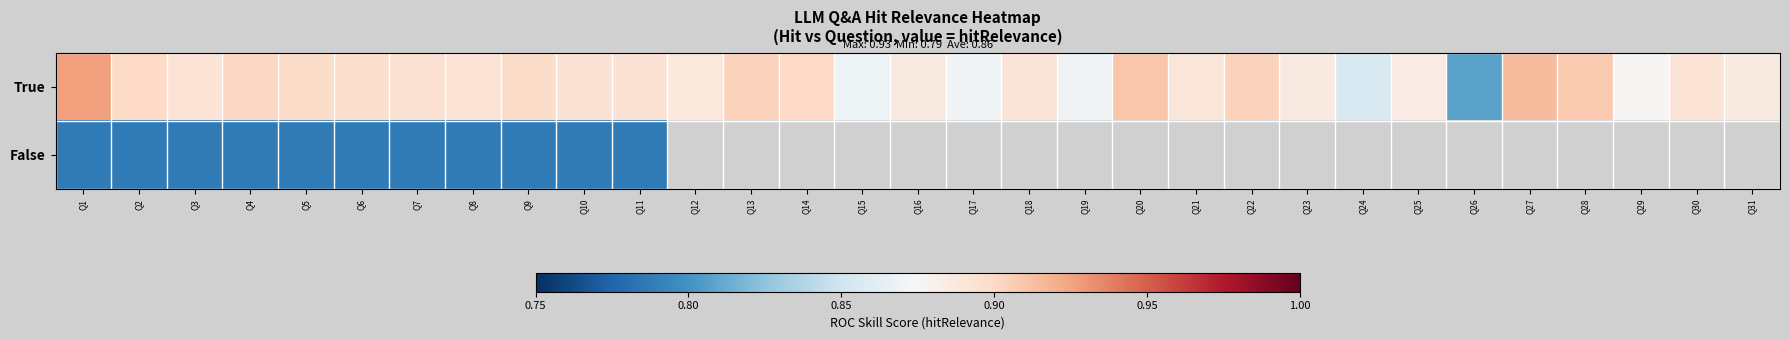

How many categories are shown in the chart?

31